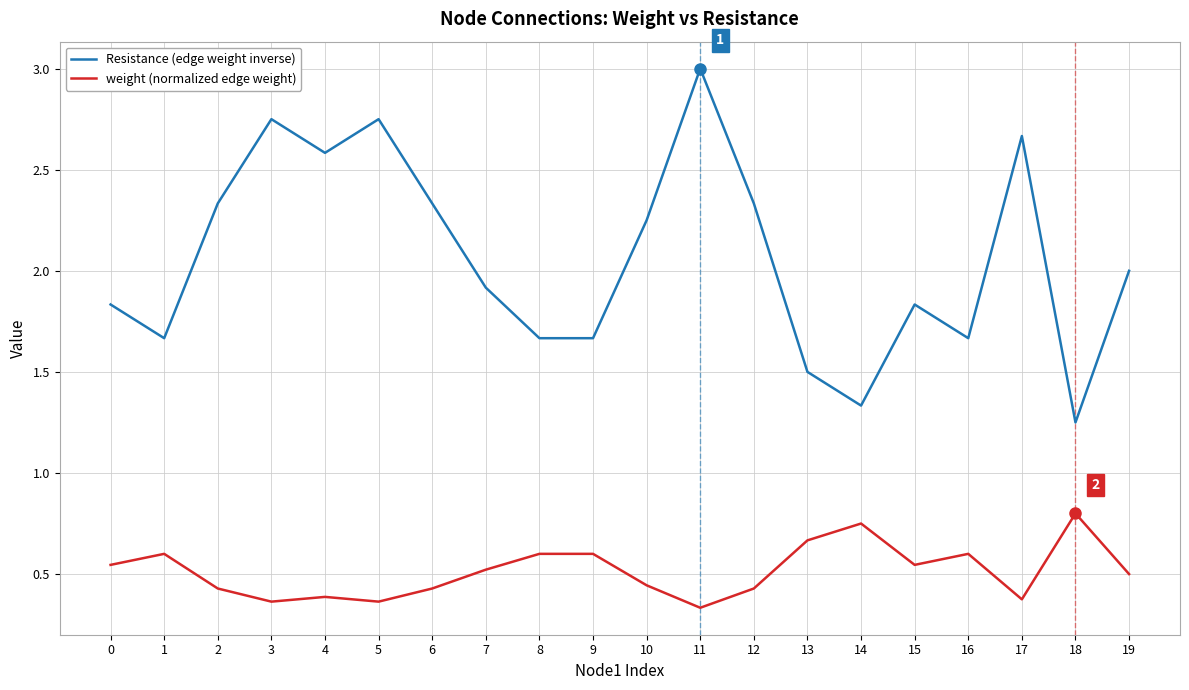

True or false: weight (normalized edge weight) and Resistance (edge weight inverse) cross at least once.

False